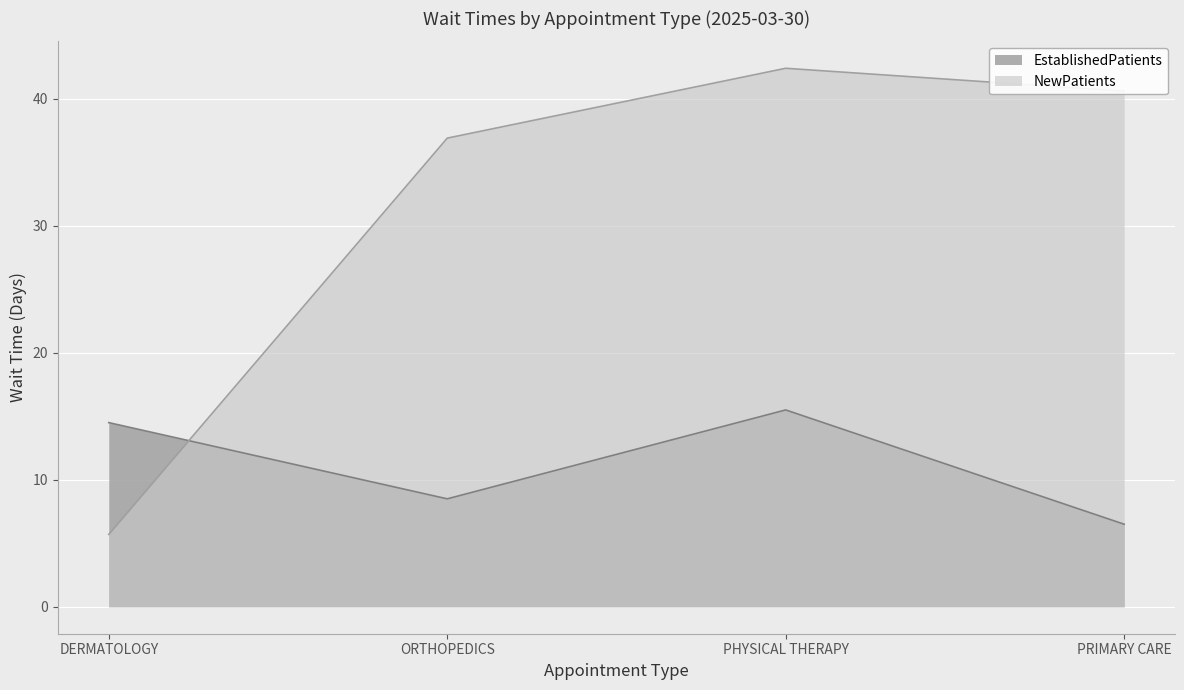

What is the difference between the highest and lowest values at ORTHOPEDICS?

28.4